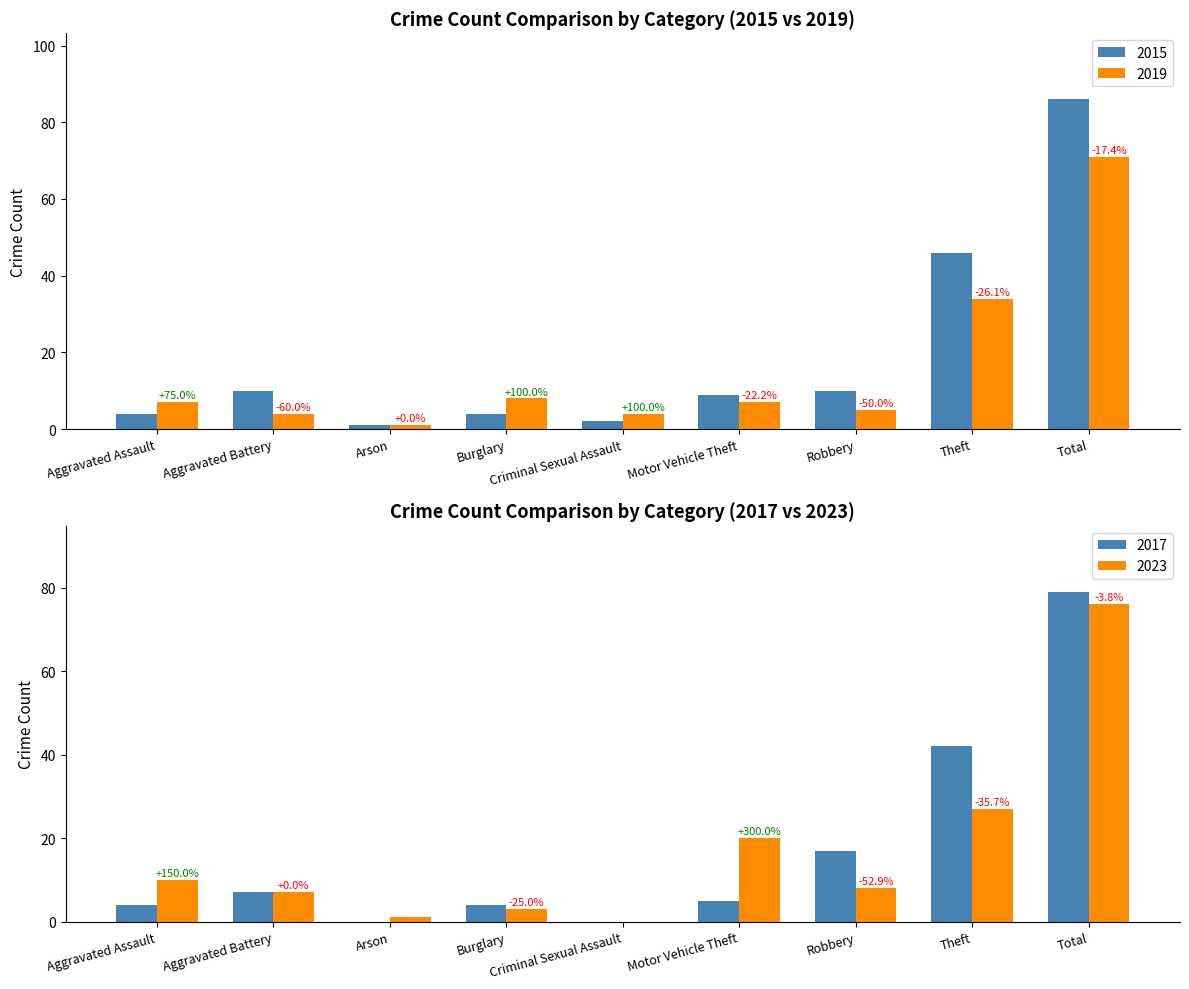

What is the difference between the highest and lowest values at Robbery?

5